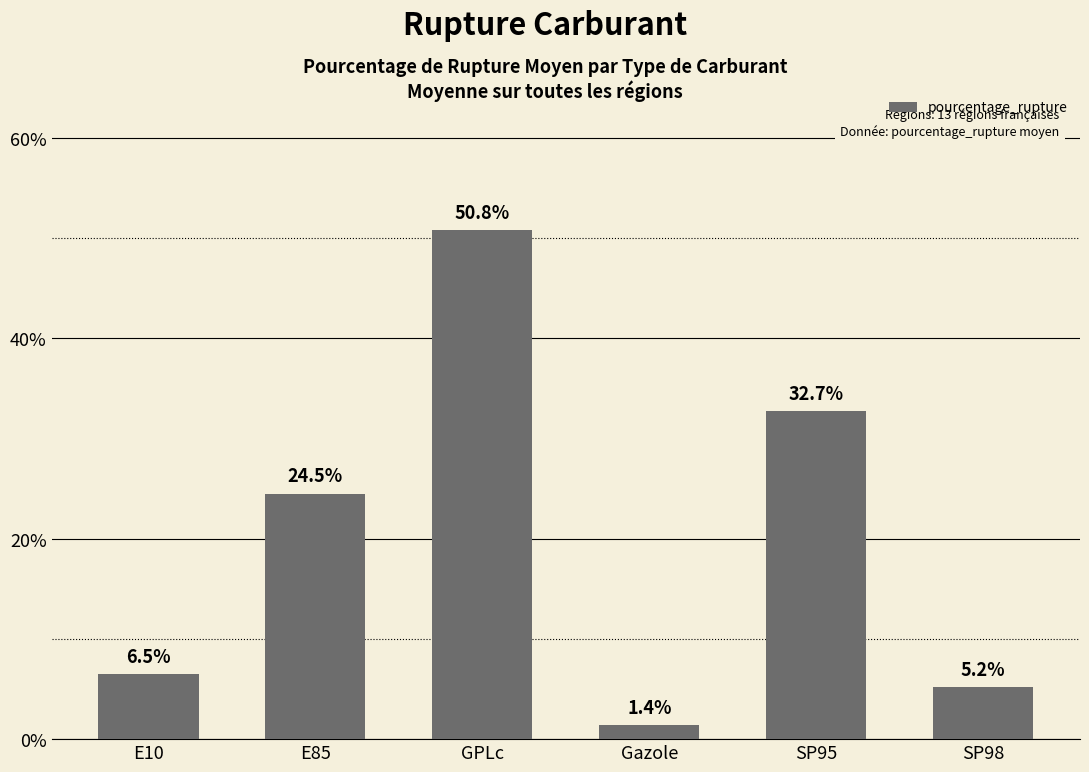

Reading left to right, extract all data points from this chart.

6.5	24.5	50.8	1.4	32.7	5.2